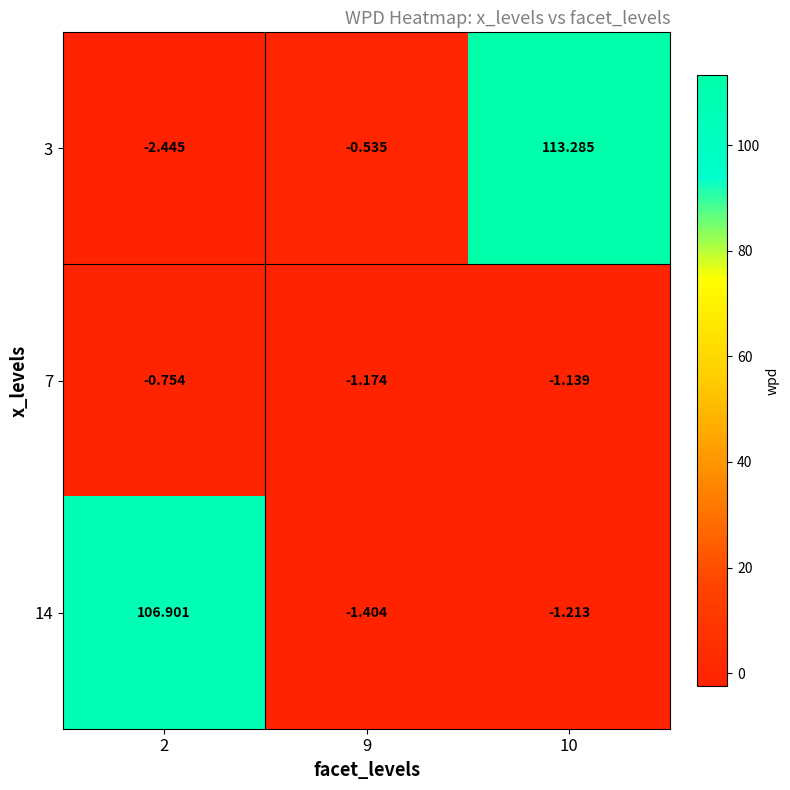

Is the value of 3 at 2 greater than the value of 14 at 2?

No